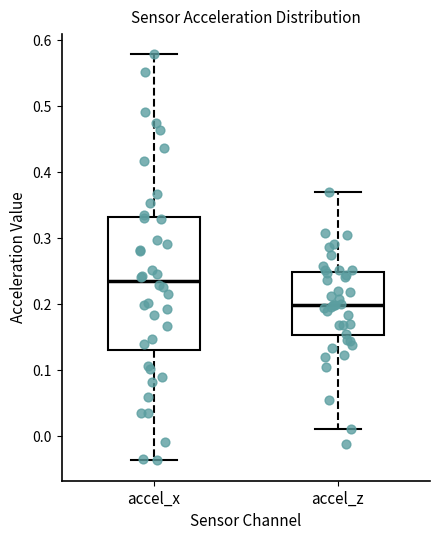

Which box has the lowest median line?

accel_z